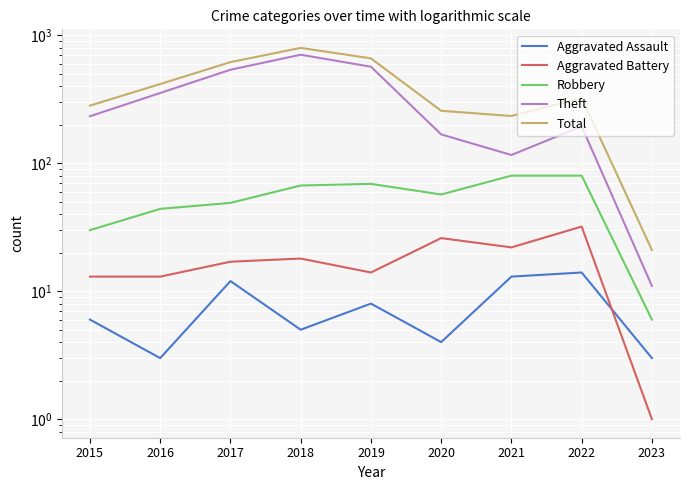

Rank the series at 2015 from lowest to highest value.

Aggravated Assault, Aggravated Battery, Robbery, Theft, Total